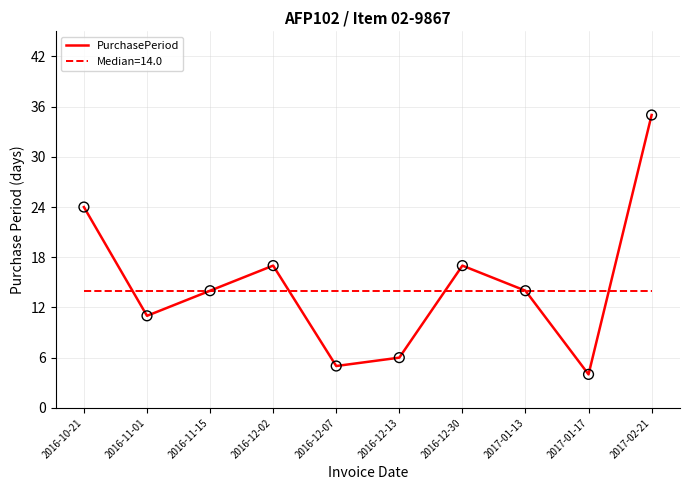

What is the ratio of the value at 2016-12-02 to the value at 2017-01-13?

1.2